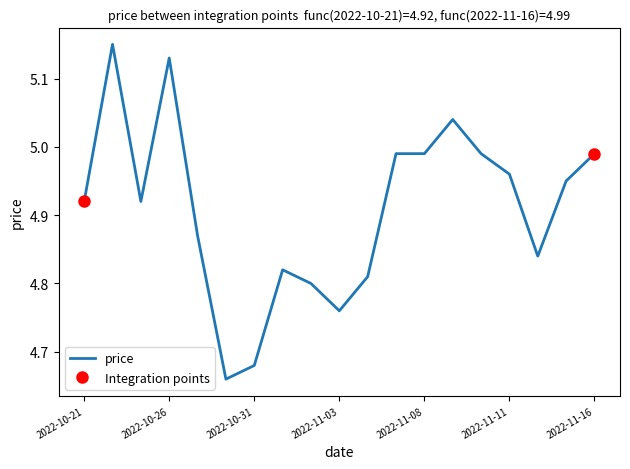

Between 2022-10-24 and 2022-11-01, which is larger?

2022-10-24